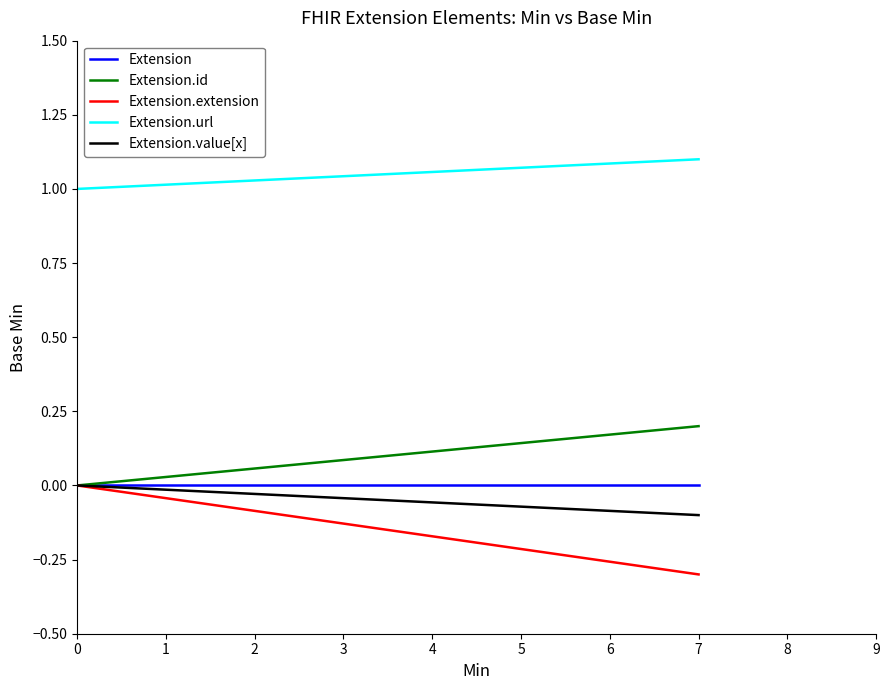

What is the difference between the highest and lowest values at 7?

1.4